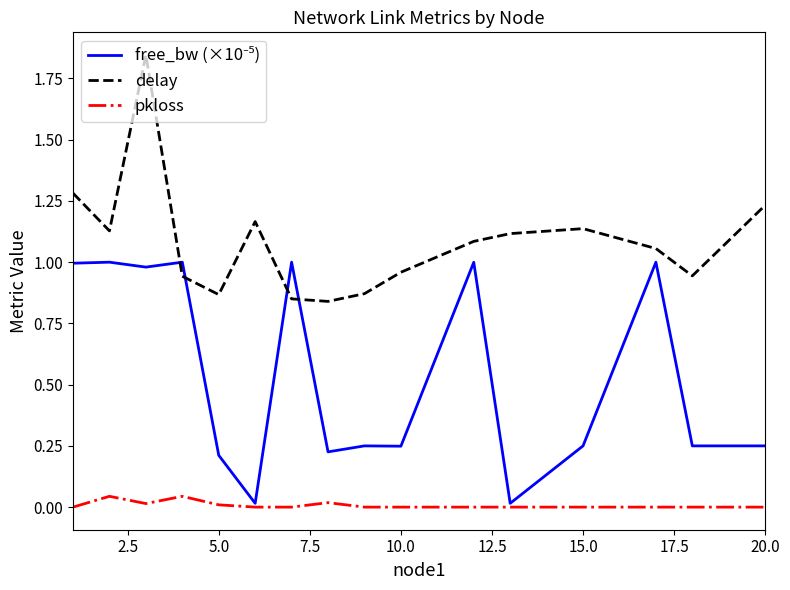

Which series has the largest total across all categories?

delay